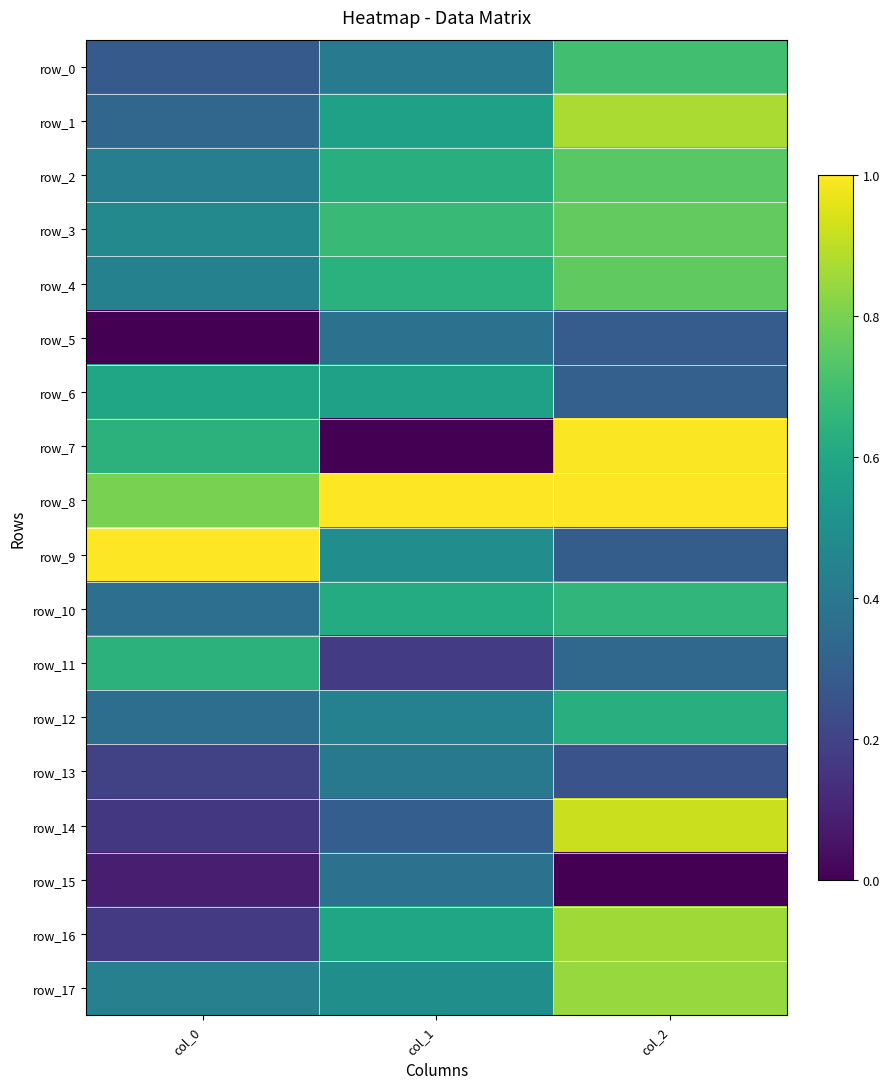

Read the row_1 value at col_0.

0.3